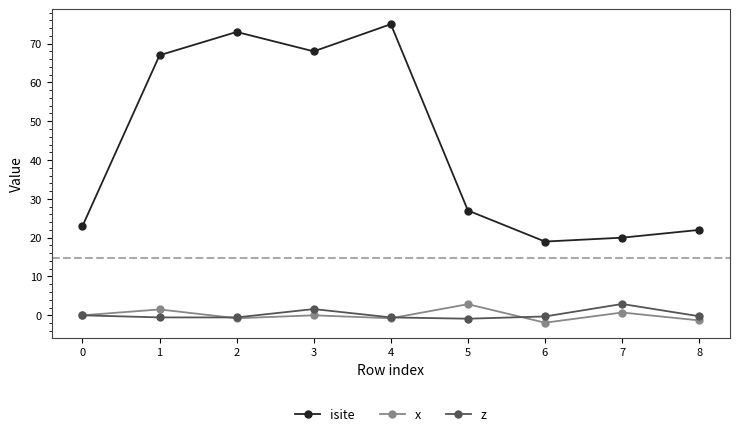

True or false: x has more than 0 points higher than both neighbors.

True